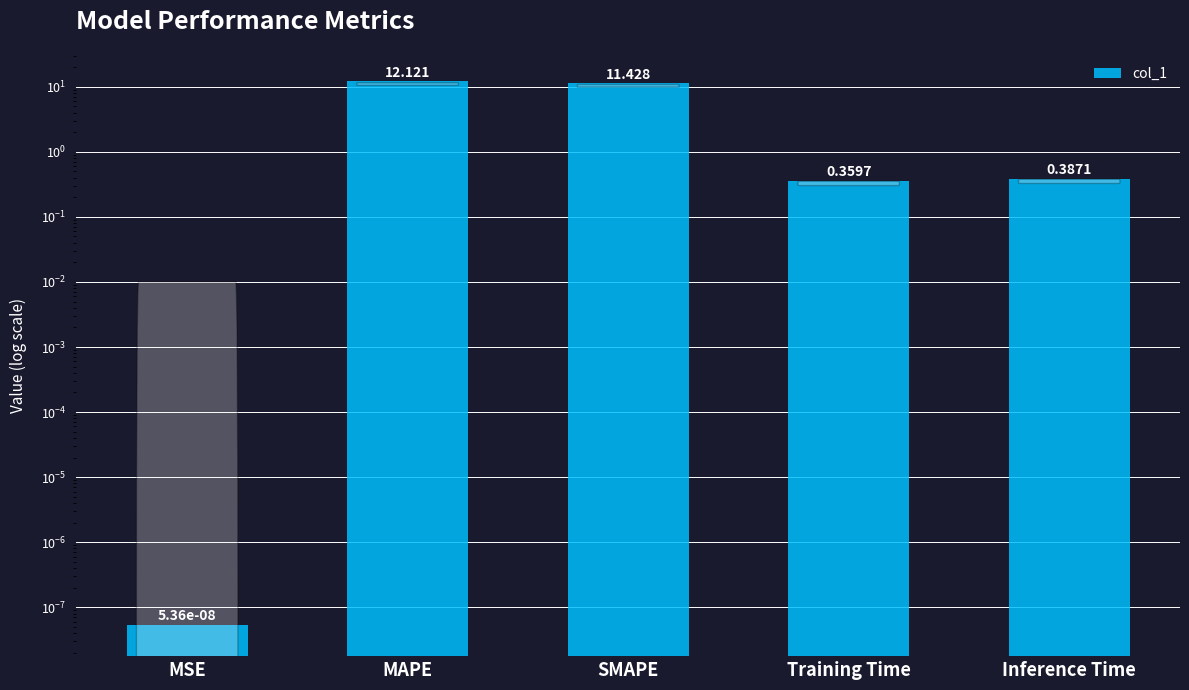

The chart shows a value of 0.6 at Training Time. True or false?

False